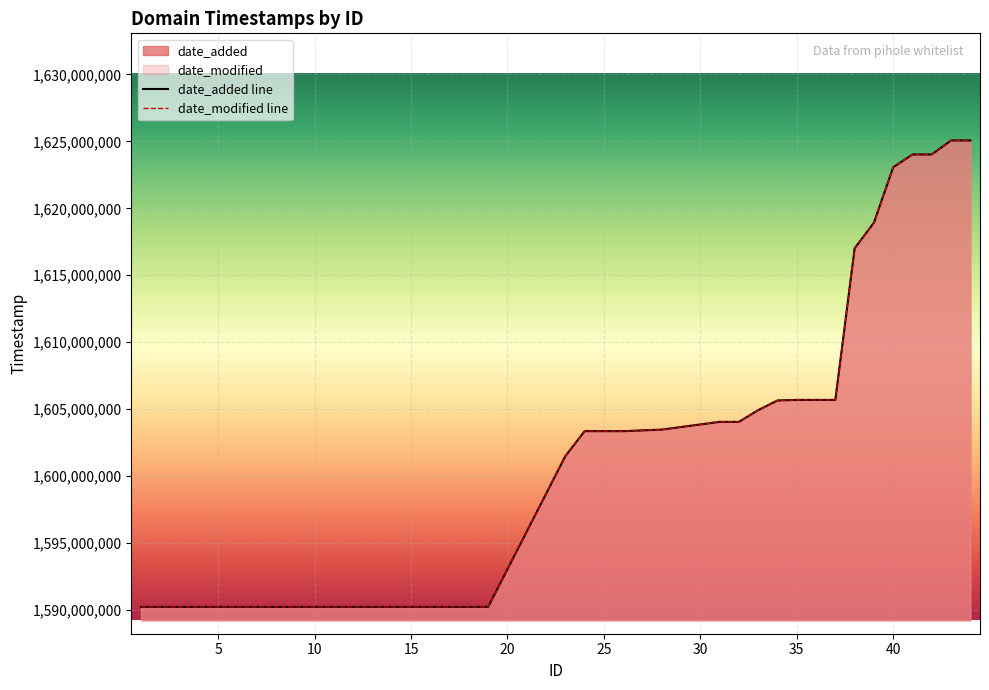

How many data points does each series have?

37